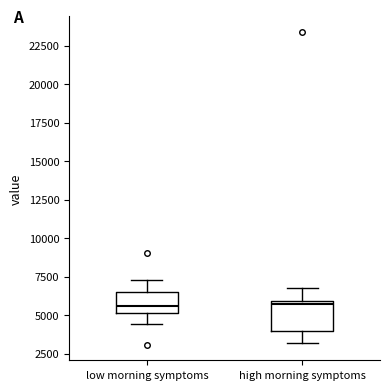

Where does the upper whisker of the box for low morning symptoms end on the y-axis? The values are not printed on the chart, so give them approximately, as read against the axis.

7500